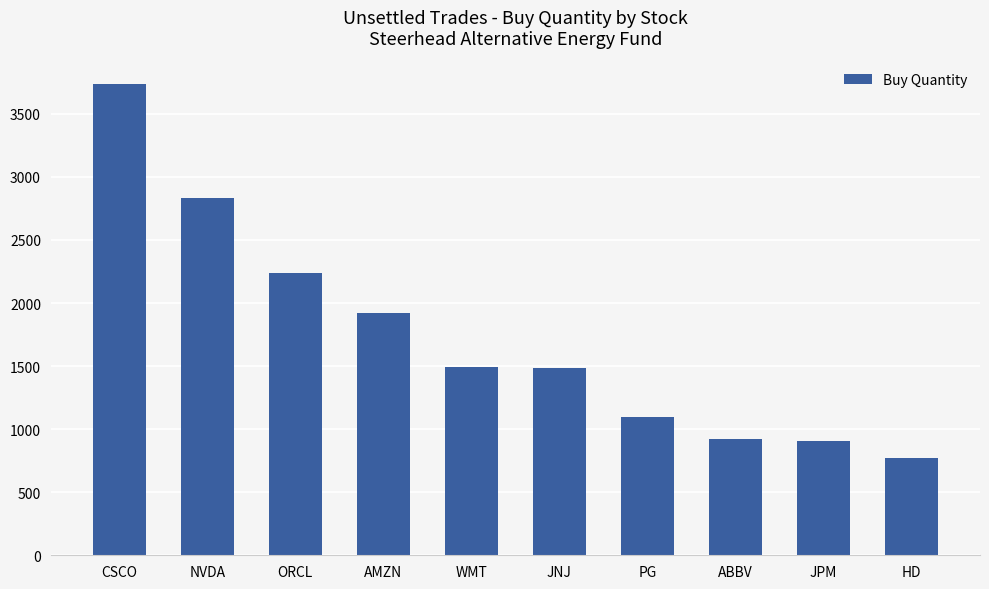

The chart shows a value of 533 at WMT. True or false?

False